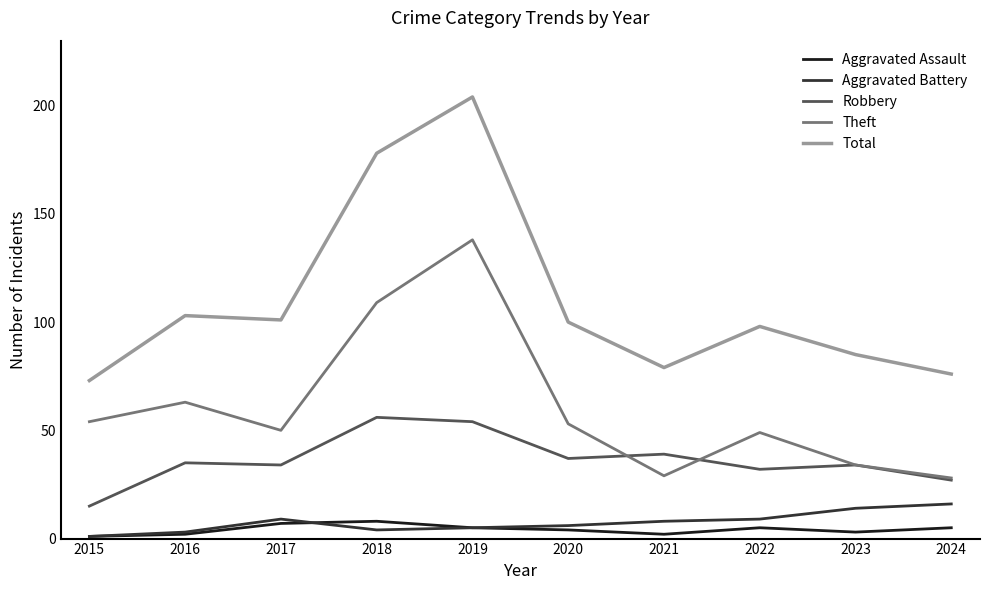

True or false: Total and Theft intersect in this chart.

False